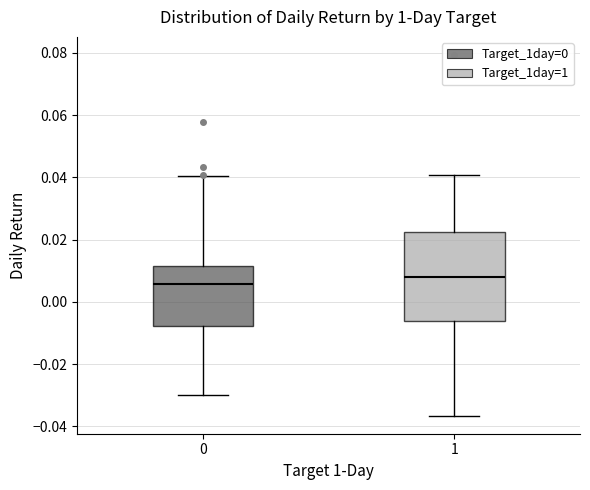

Which box's median line is the lowest?

0